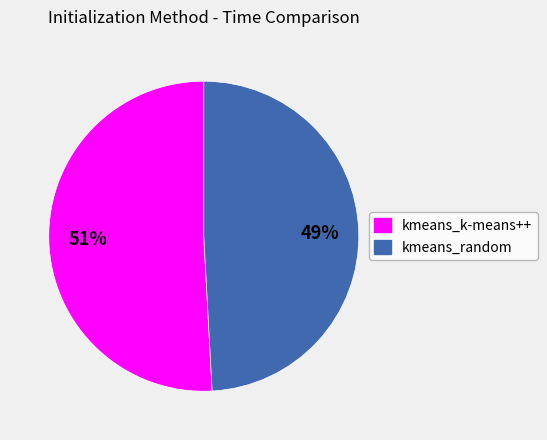

To the nearest percent, what portion does kmeans_k-means++ represent?

51%